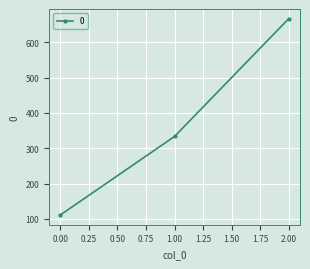

Which label corresponds to the largest value in the chart?

2.00